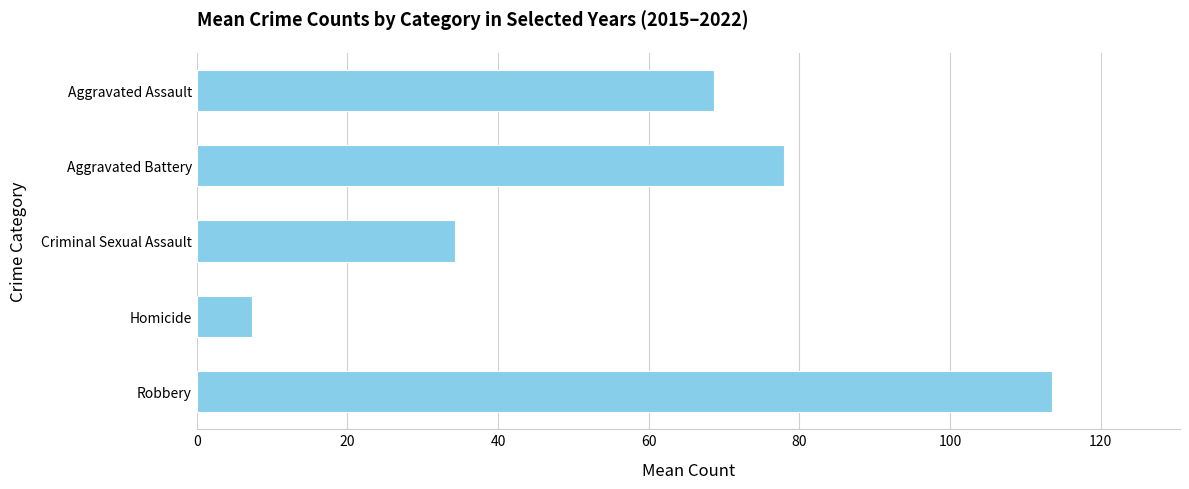

How many data points does each series have?

5